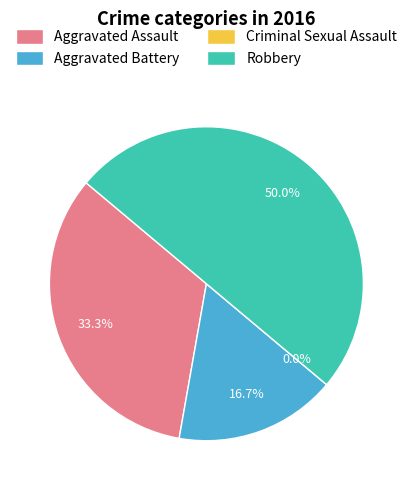

How much of the chart is everything except Criminal Sexual Assault?

100.0%